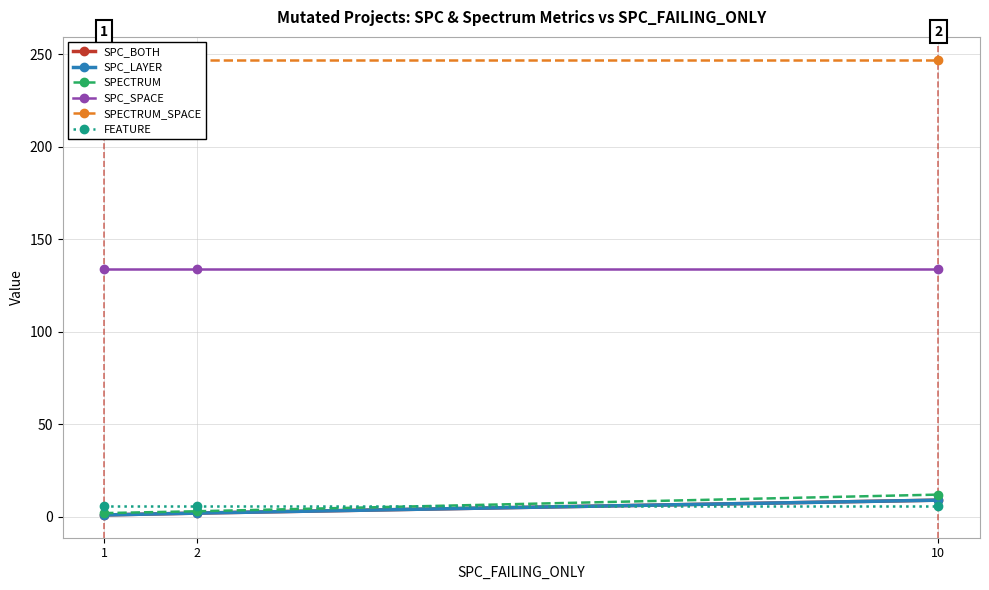

Count the number of categories in the chart.

3